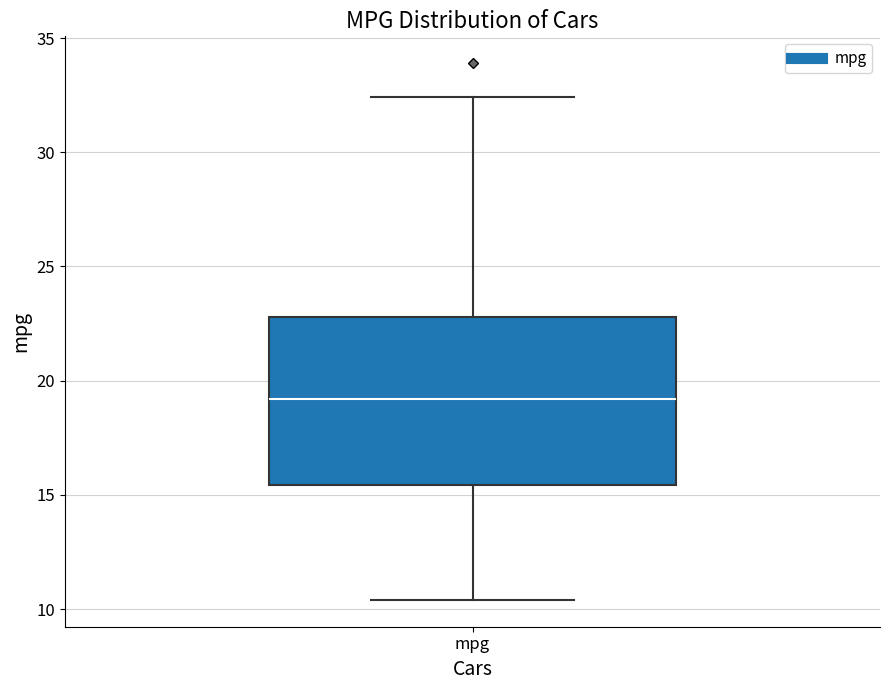

Where is the lower edge of the box for mpg on the y-axis? The values are not printed on the chart, so give them approximately, as read against the axis.

15.5